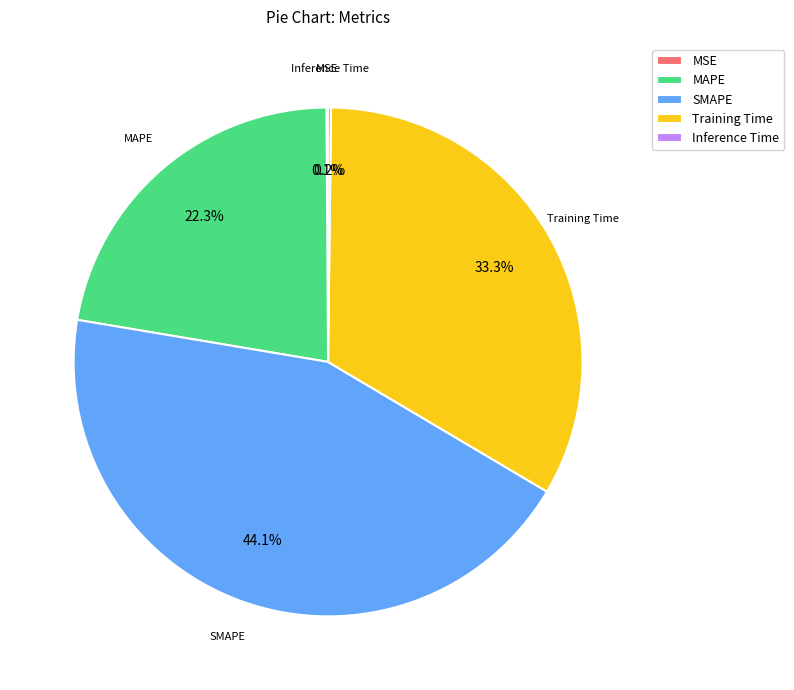

What percentage is NOT represented by Training Time?

66.7%